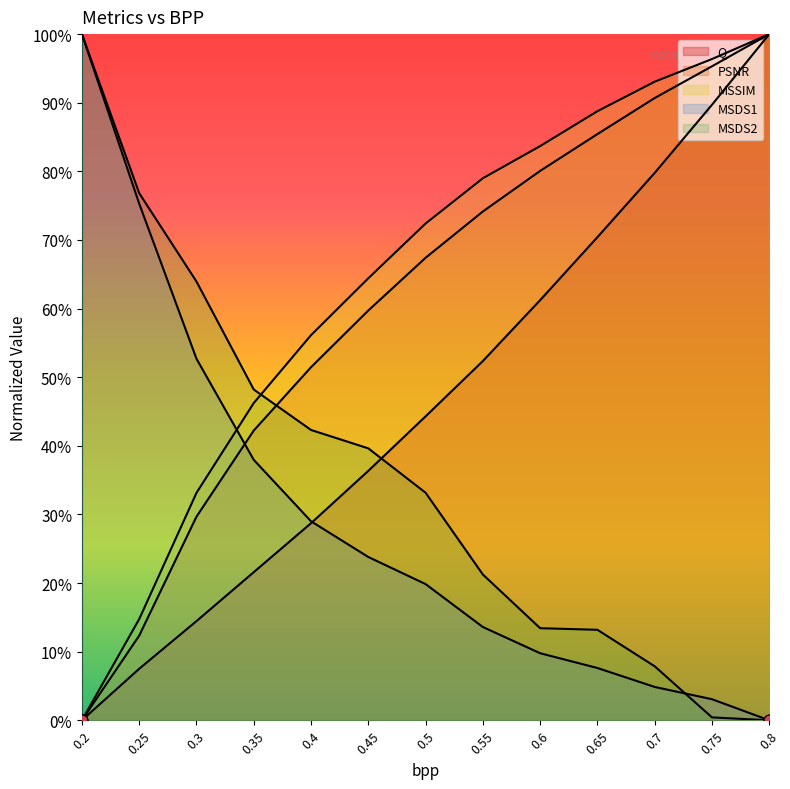

Which series contains the lowest Y value?

Q